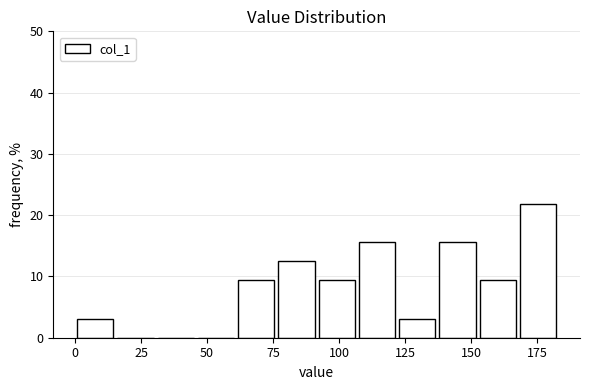

Around what value on the x-axis is the tallest bar? Give the approximate position of its centre, as read against the axis.

175